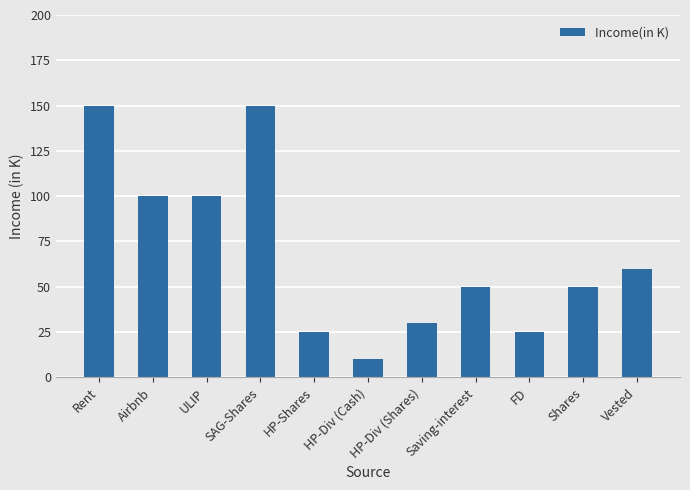

What position from the right is Saving-interest?

4